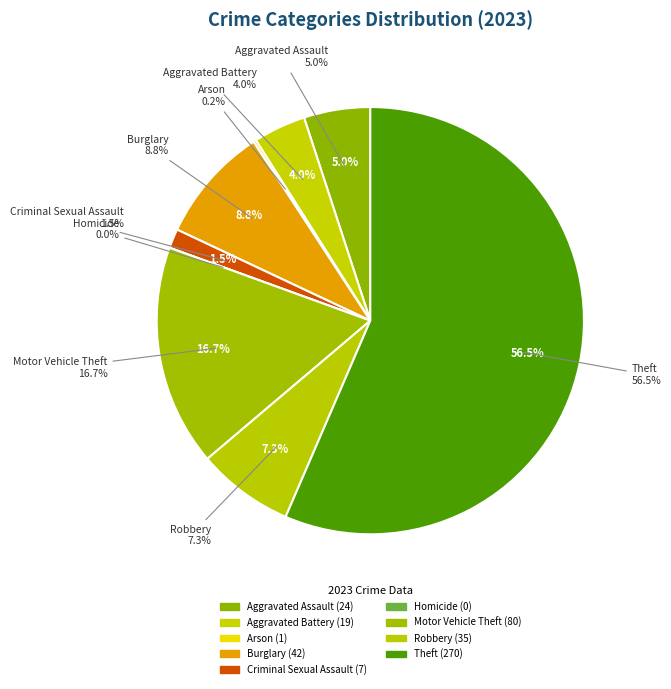

To the nearest percent, what percentage of the pie is Aggravated Battery?

4%